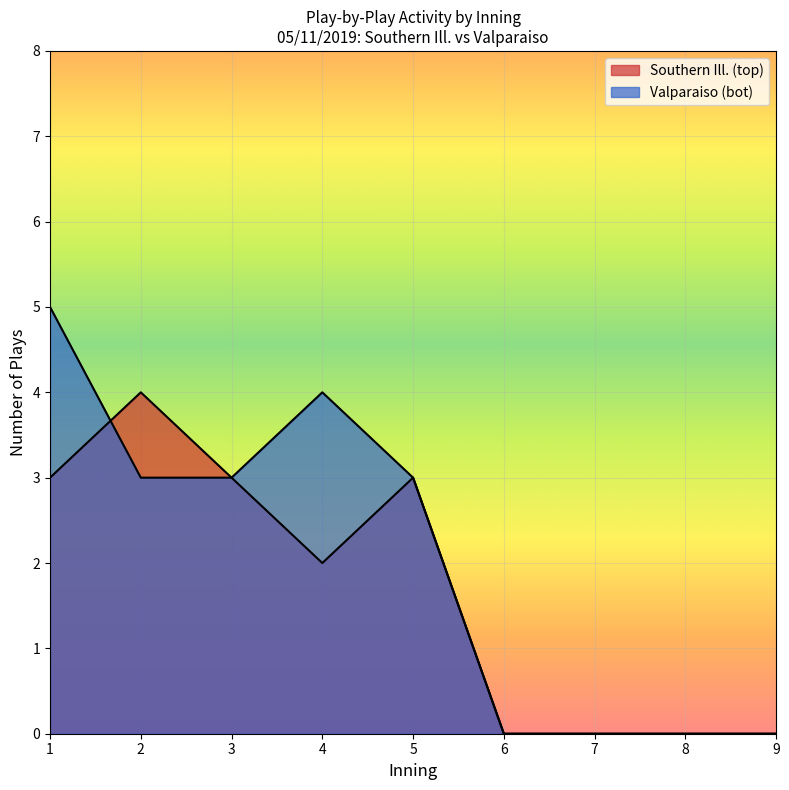

Does the chart display data point markers on the line(s)?

No